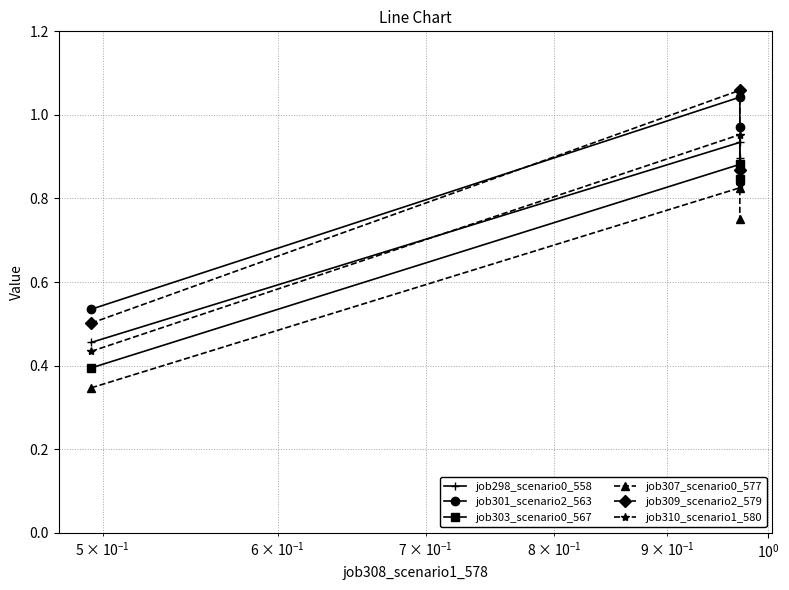

What is the label of the 1st point from the right?

$\mathdefault{10^{0}}$